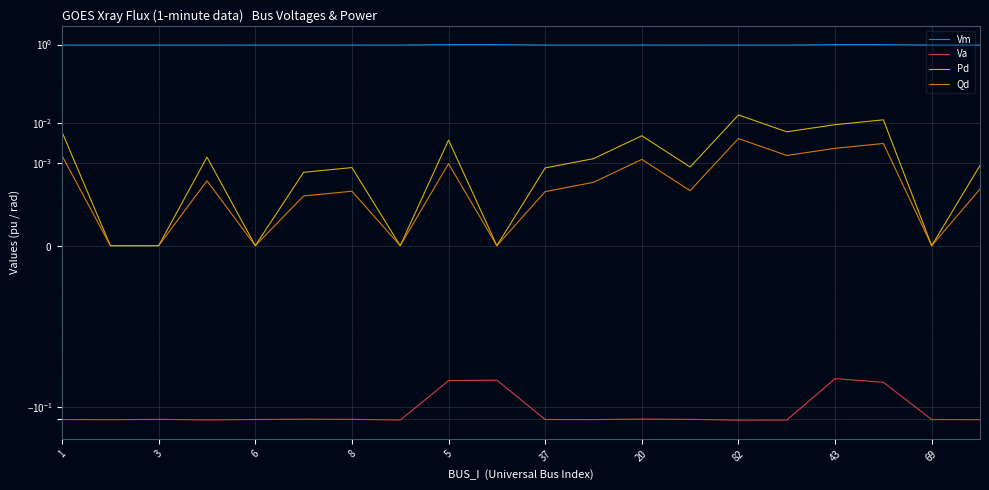

How many interior local valleys does the Qd series have?

6